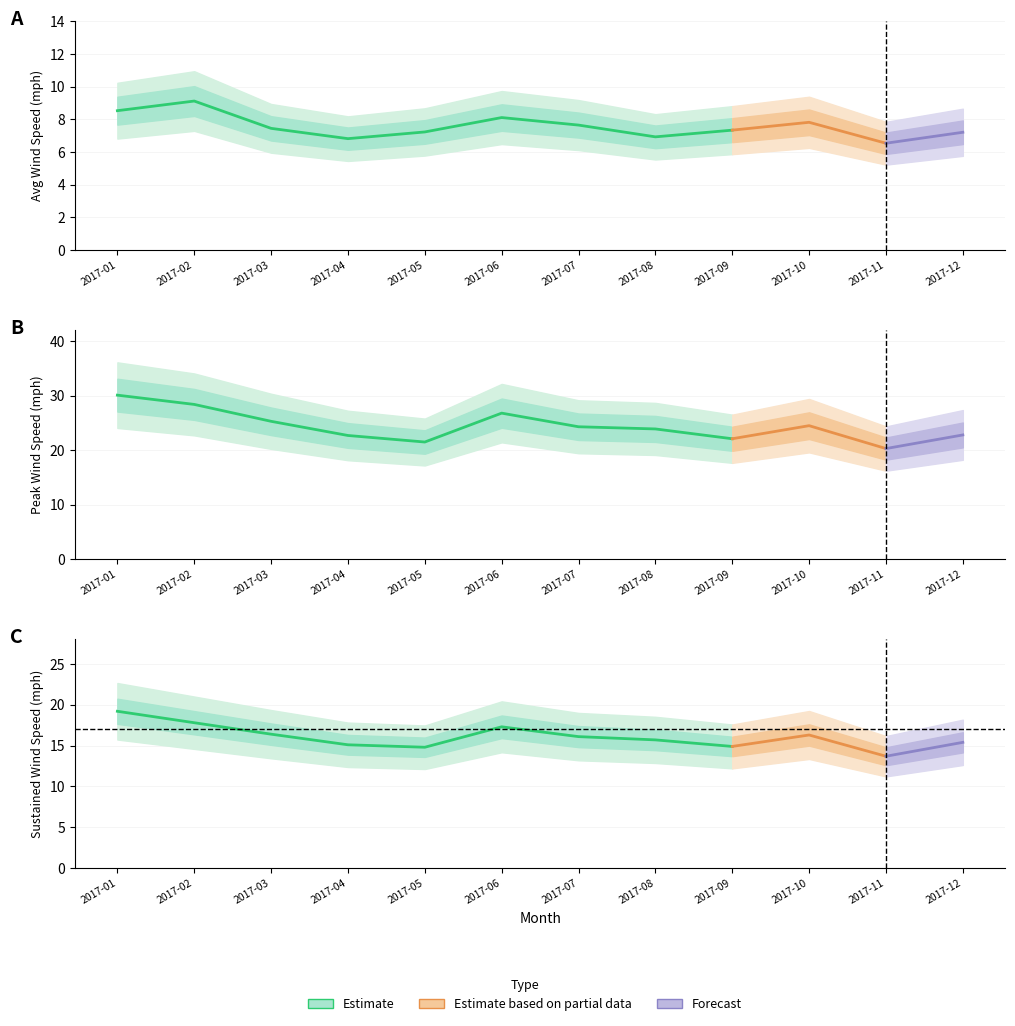

Which has a higher value, 11 or 1?

1